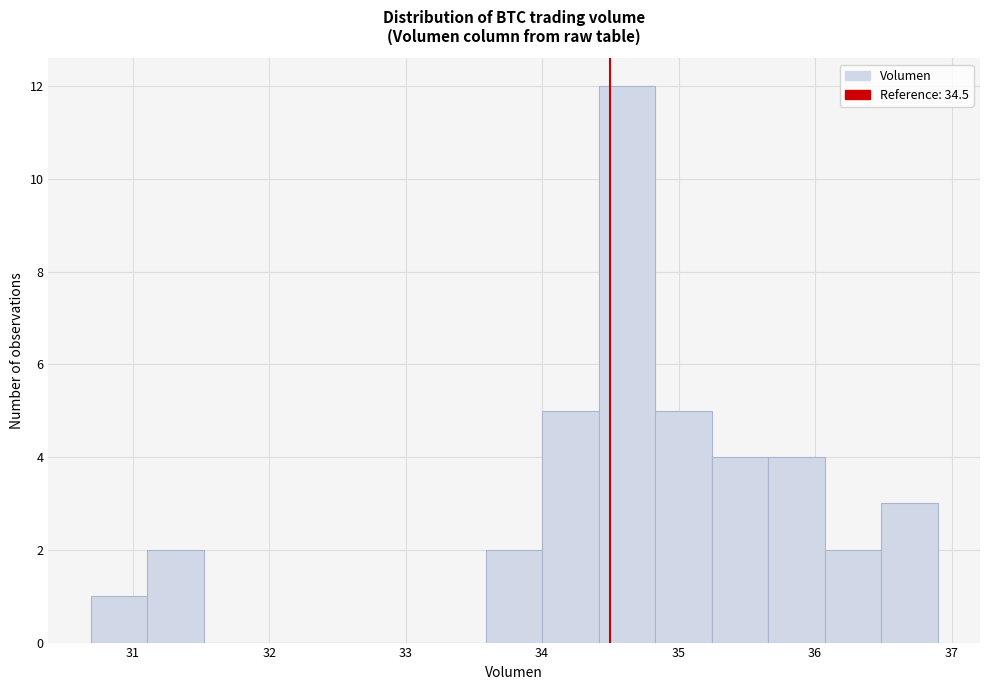

What is the height of the bar covering 30.7 to 31.1 on the x-axis? Neither the bar edges nor the heights are printed on the chart, so give them approximately, as read against the axes.

1